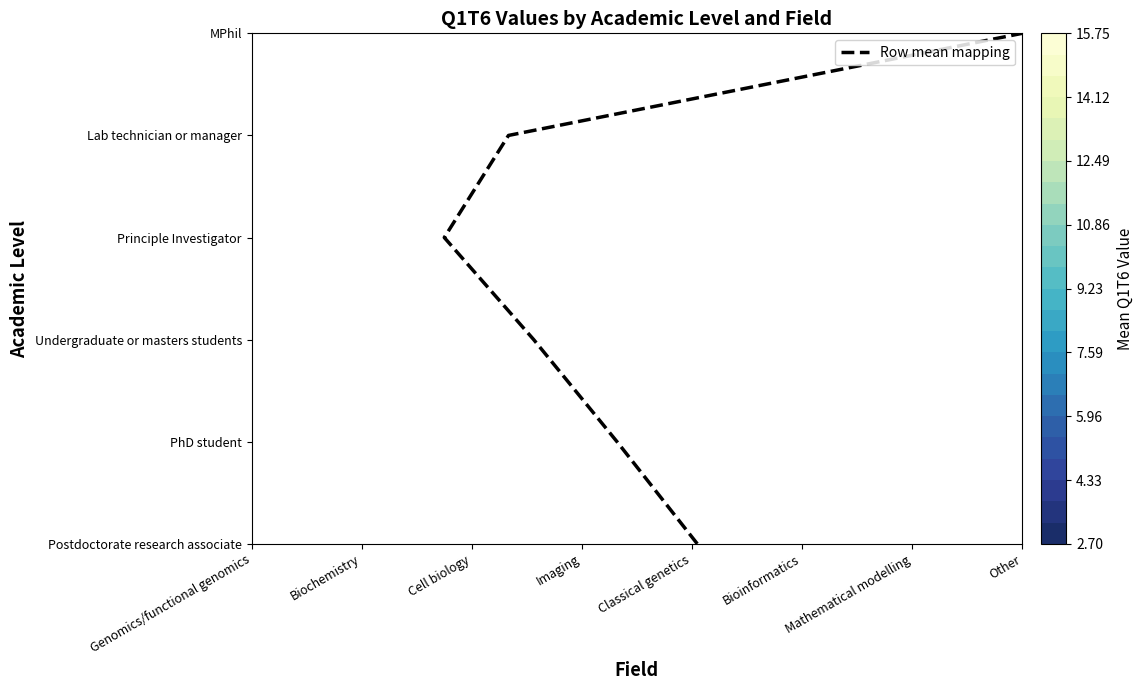

What is the sum of all values?

15